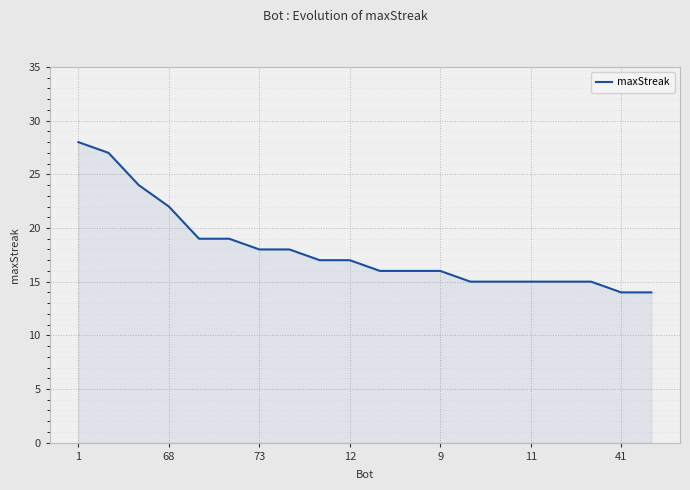

What is the maximum value shown in the chart?

28